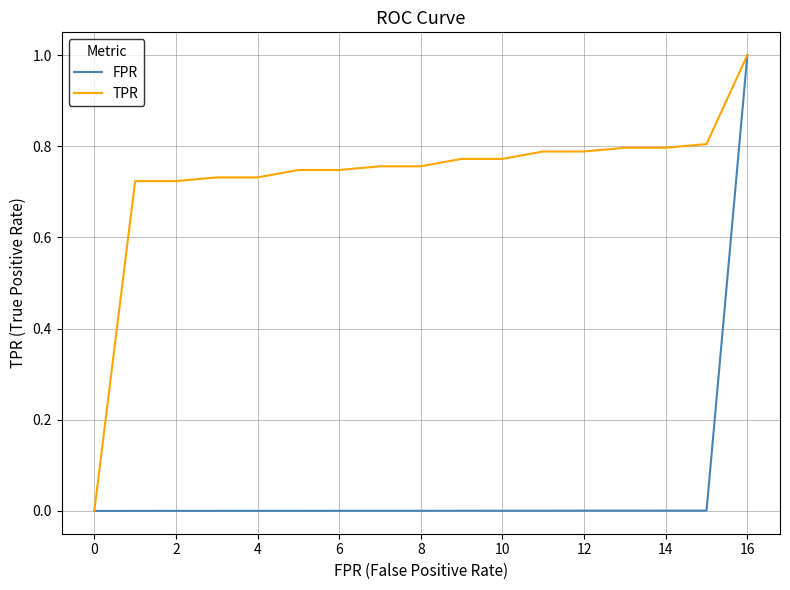

Rank the series by their average value, from highest to lowest.

TPR, FPR